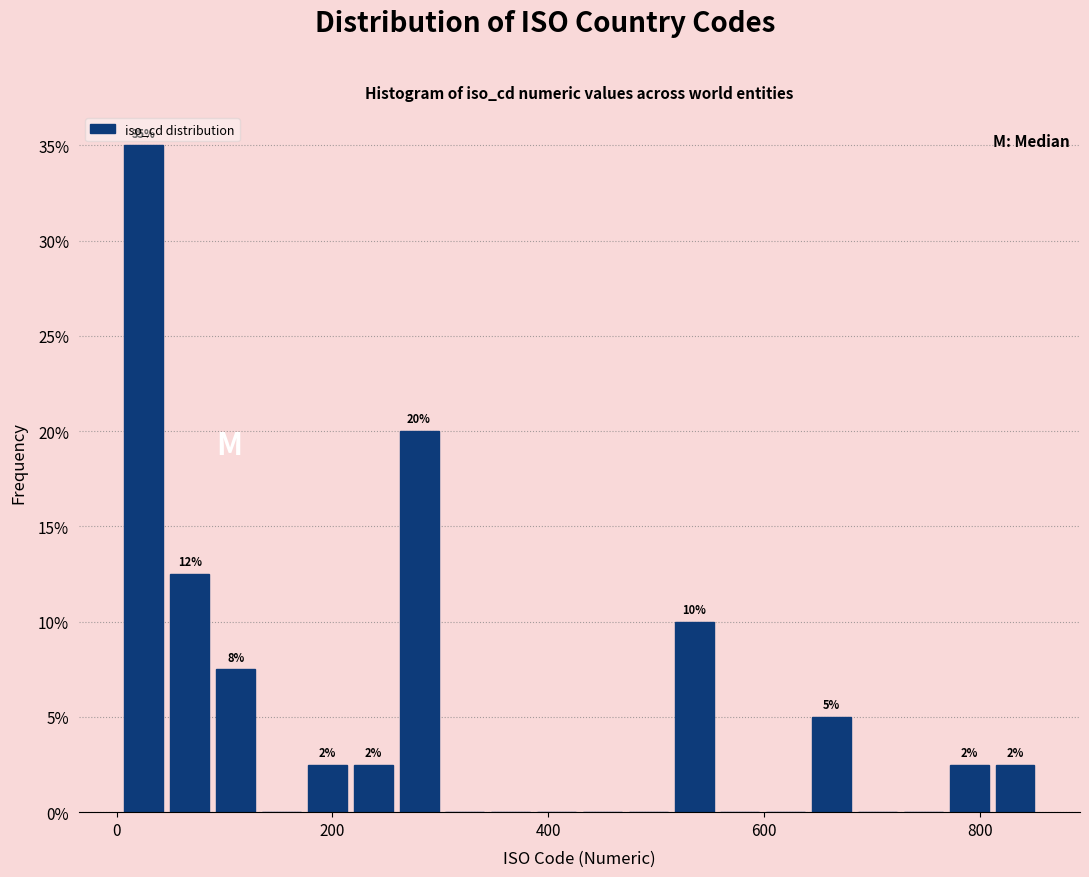

Read against the x-axis, roughly where is the centre of the tallest bar?

20